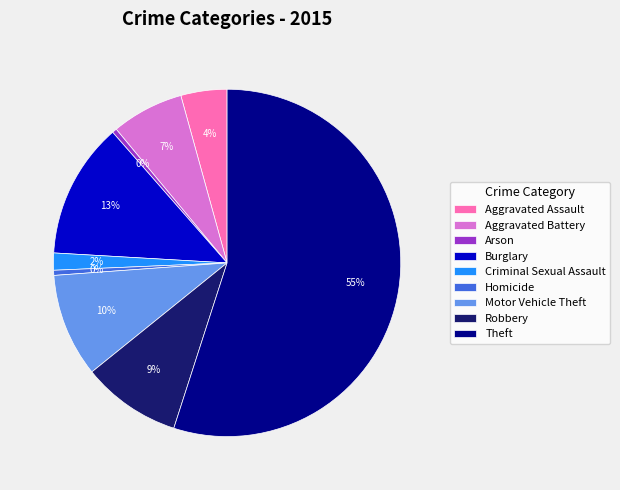

Between Theft and Motor Vehicle Theft, which is larger?

Theft